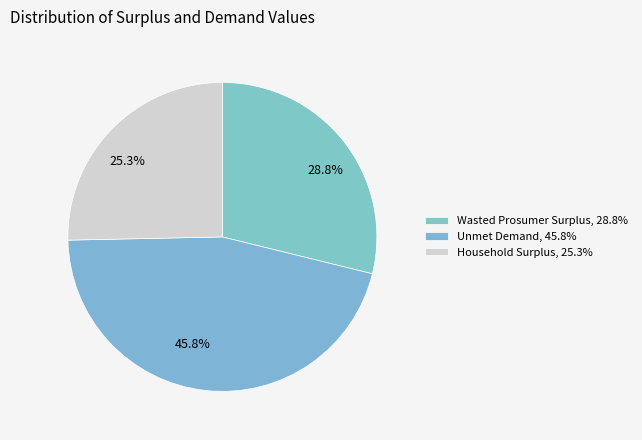

What percentage is NOT represented by Household Surplus?

74.7%